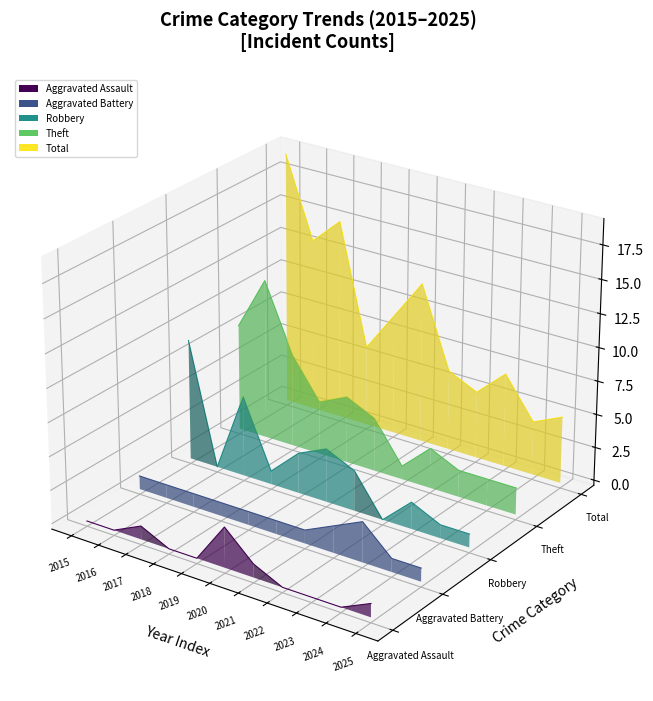

Rank the categories by Total value from highest to lowest.

2015, 2017, 2016, 2020, 2019, 2018, 2021, 2023, 2022, 2025, 2024